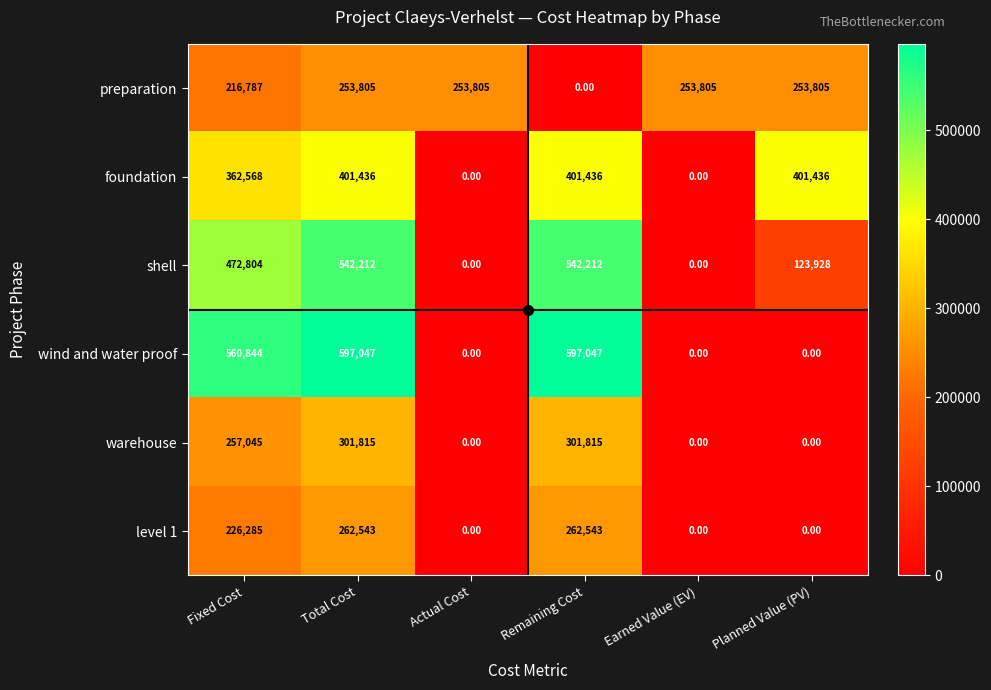

What is the sum of all preparation values?

1232007